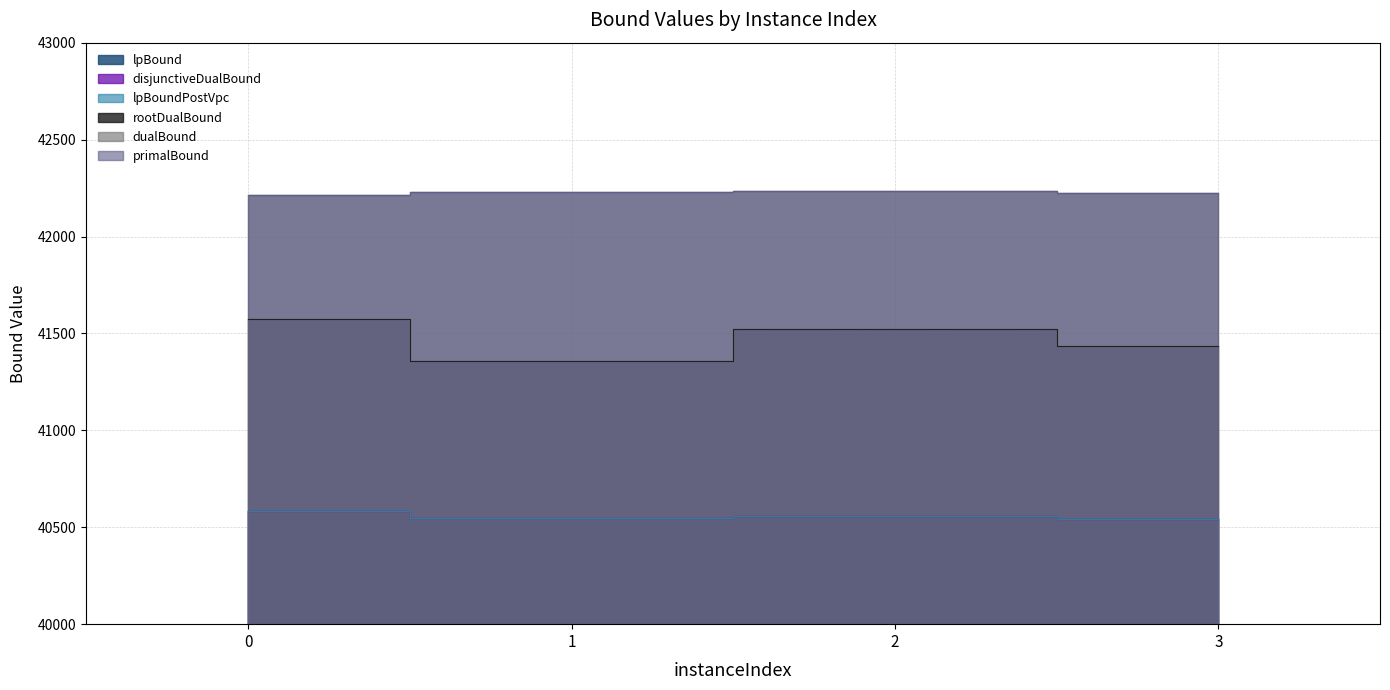

How many primalBound values are between 42225 and 42235?

3